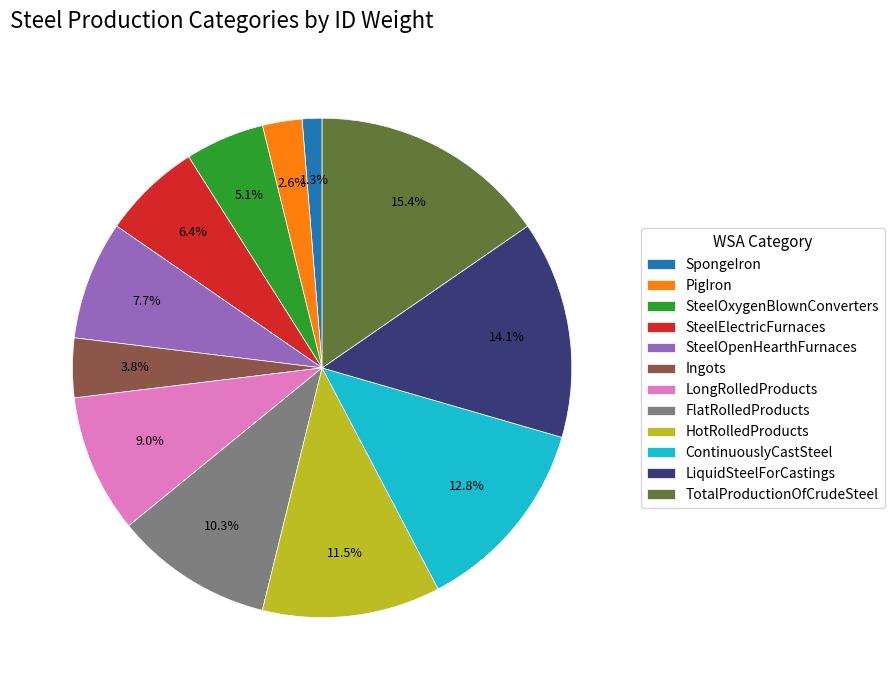

Which category has the smallest portion of the pie?

SpongeIron